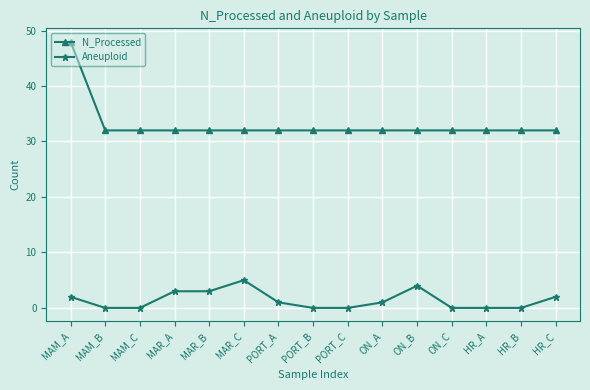

What is the difference between the maximum and minimum values in the Aneuploid series?

5